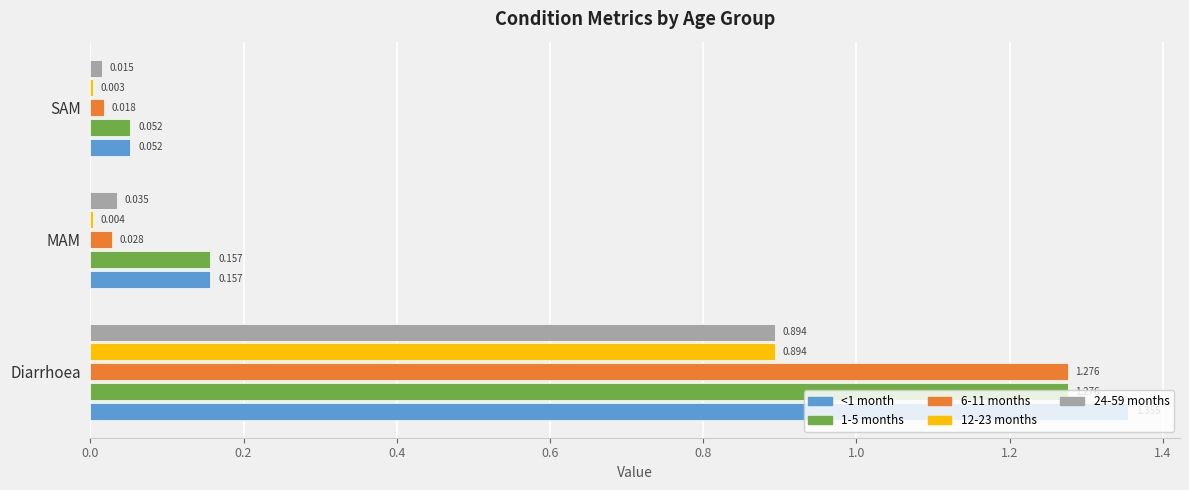

What is the sum of all 1-5 months values?

1.5